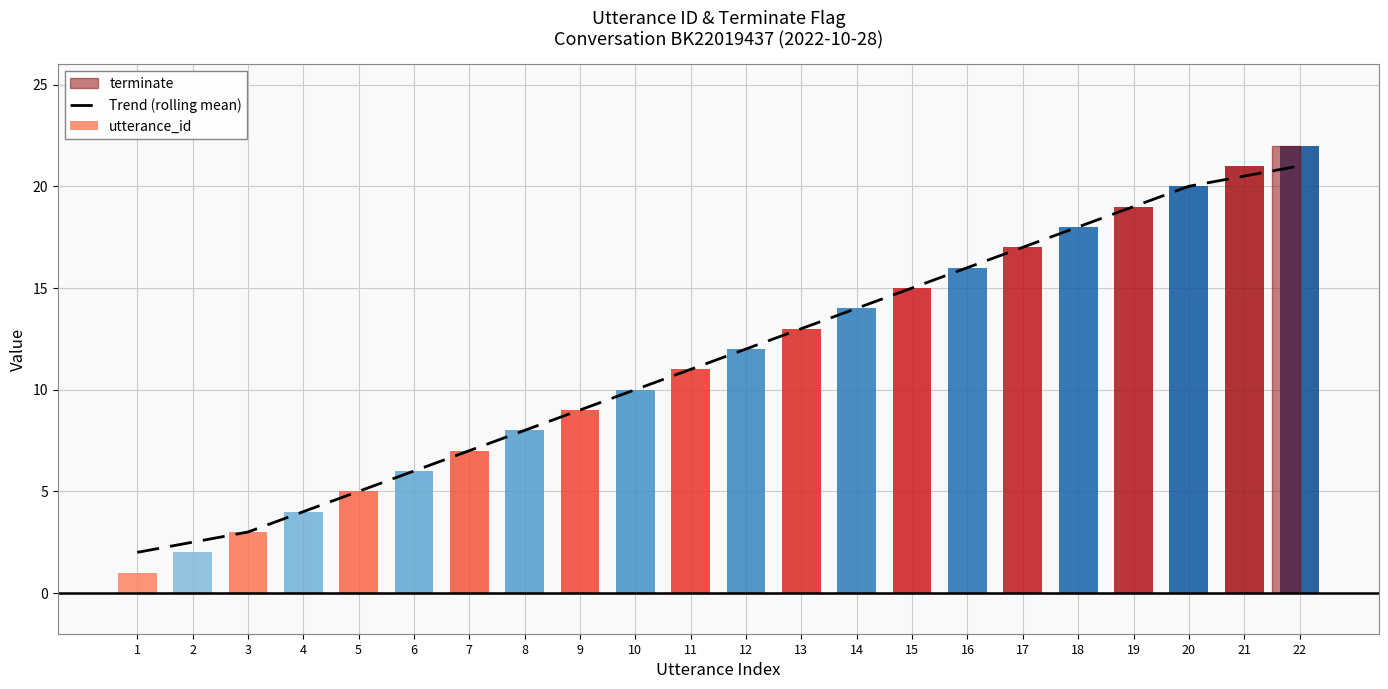

Where does the data first go above 12?

13